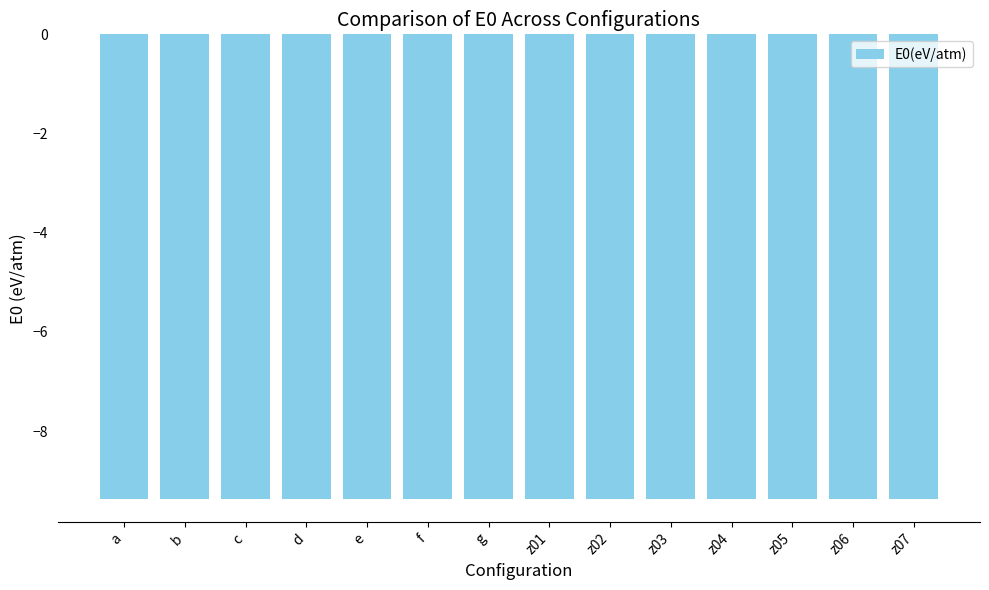

Read the value at b.

-9.4